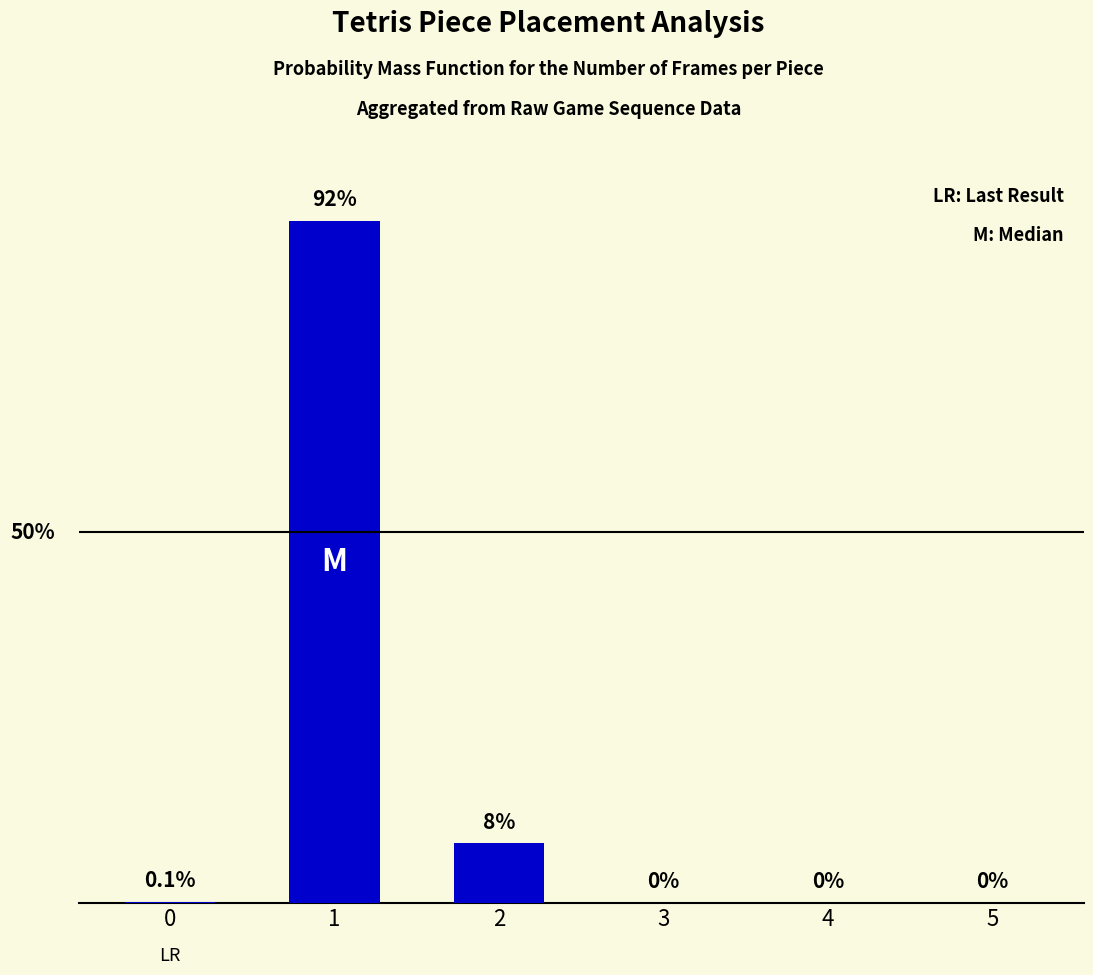

Reading right to left, transcribe all the data shown in this chart.

5=0.0	4=0.0	3=0.0	2=8.0	1=92.0	0=0.1